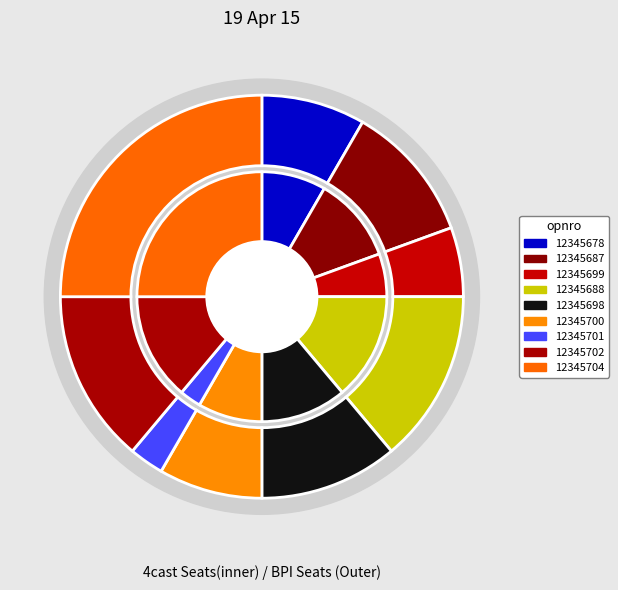

What is the ratio of the value at 12345699 to the value at 12345704?

0.2